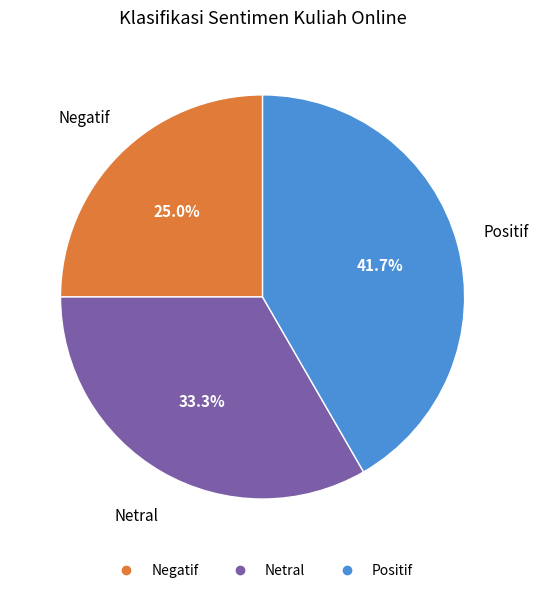

Which has a higher value, Negatif or Netral?

Netral